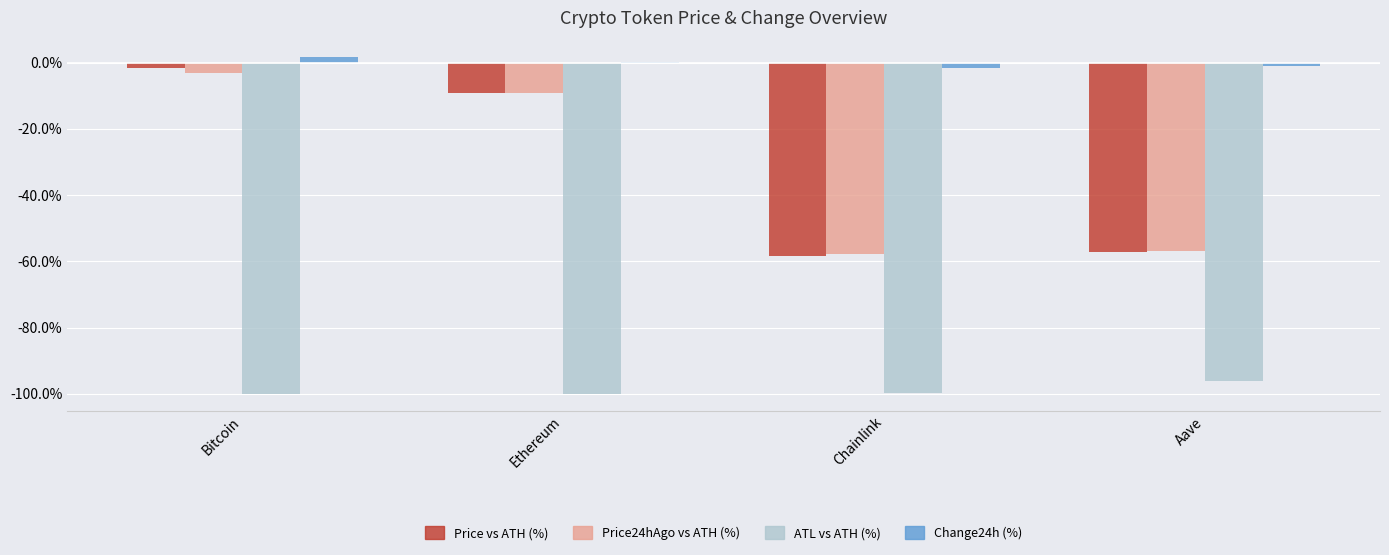

Does the chart contain stacked bars?

No